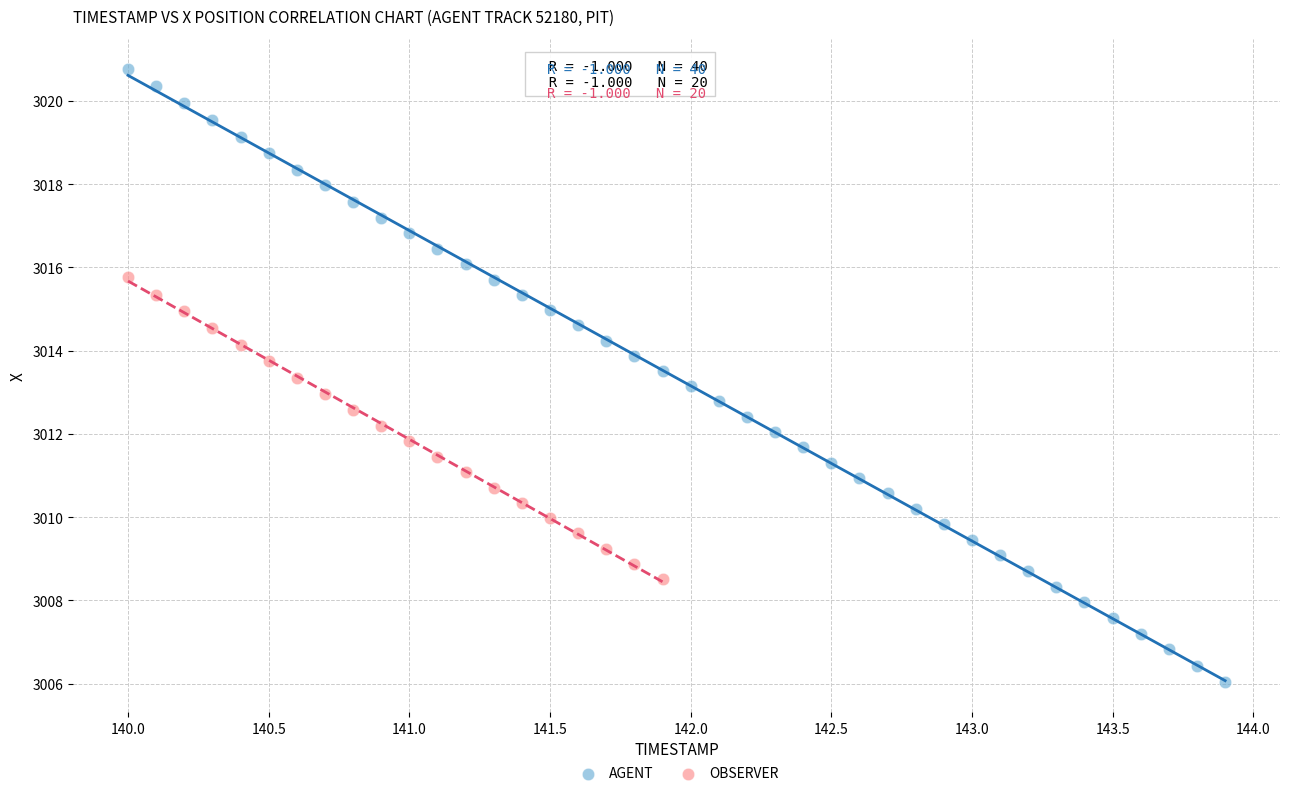

Which series contains the lowest Y value?

AGENT